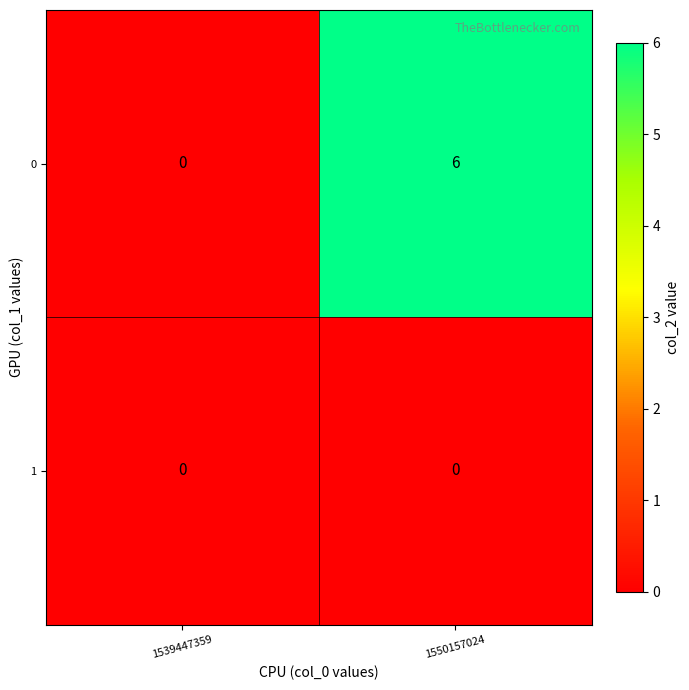

How many series are shown in this chart?

2